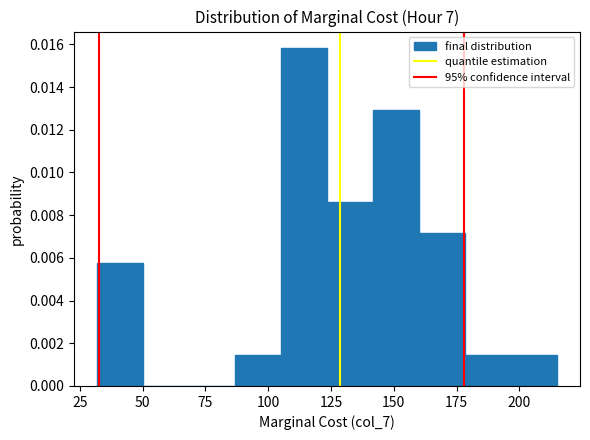

Around what value on the x-axis is the tallest bar? Give the approximate position of its centre, as read against the axis.

115